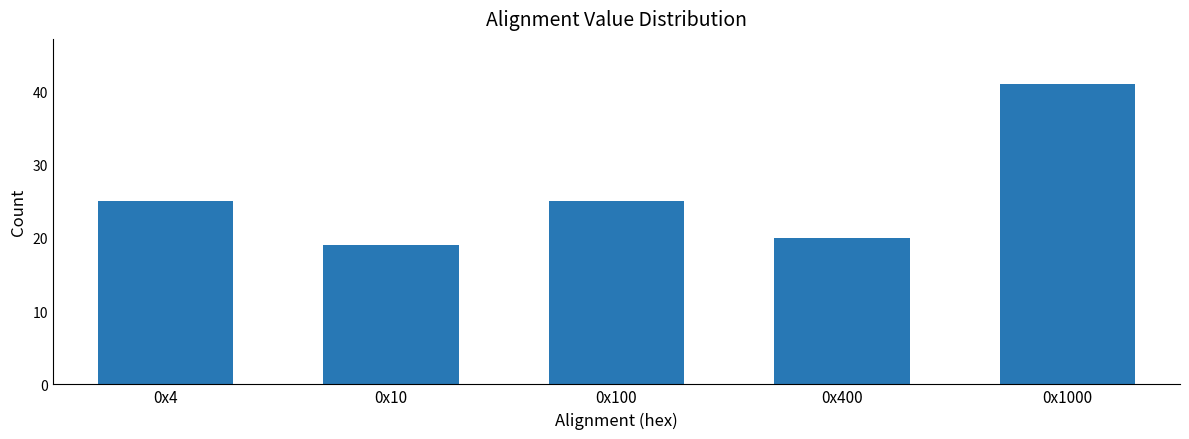

Reading left to right, what are all the values shown in this chart?

25	19	25	20	41